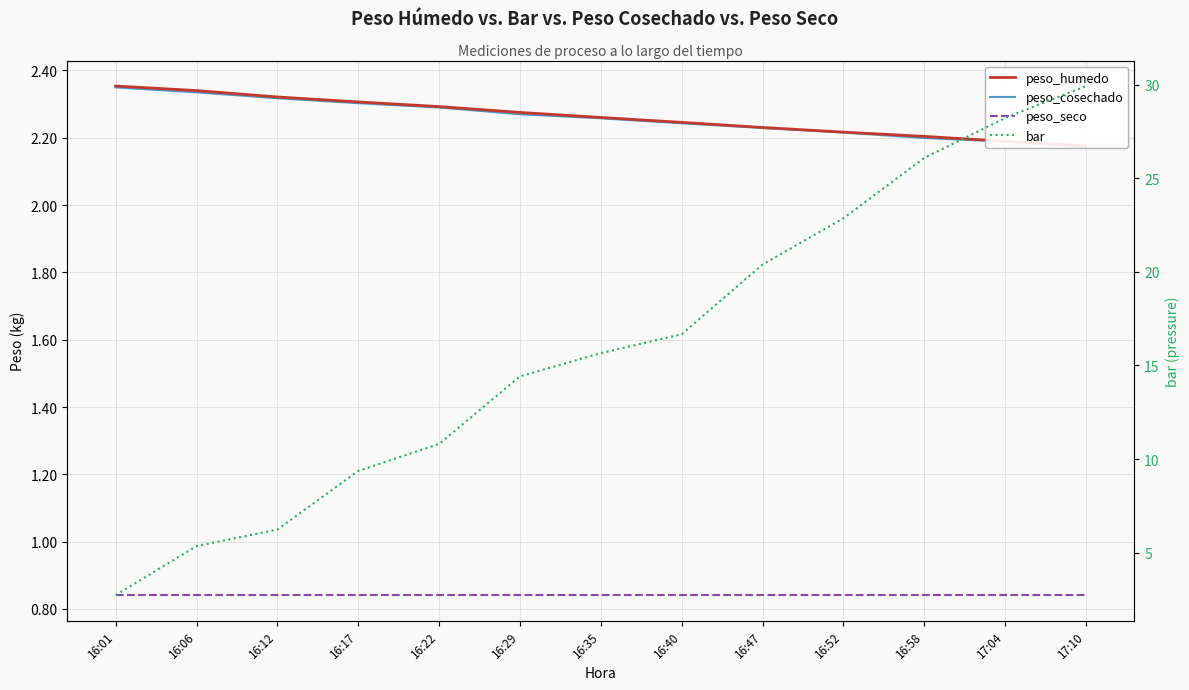

Which series has the largest total across all categories?

bar